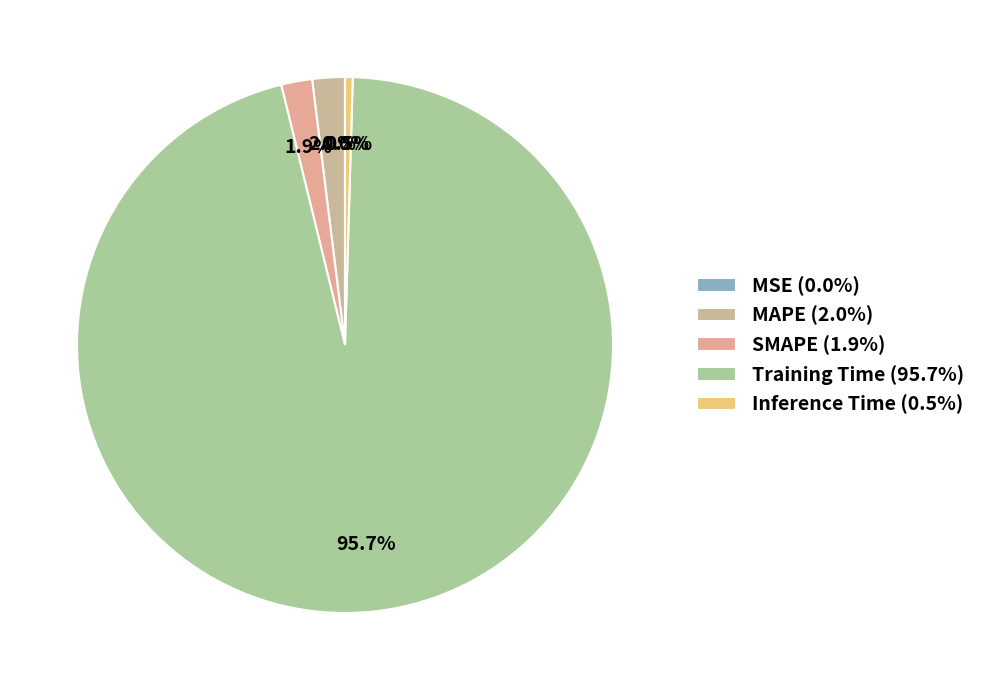

True or false: Inference Time accounts for 0% of the total.

True